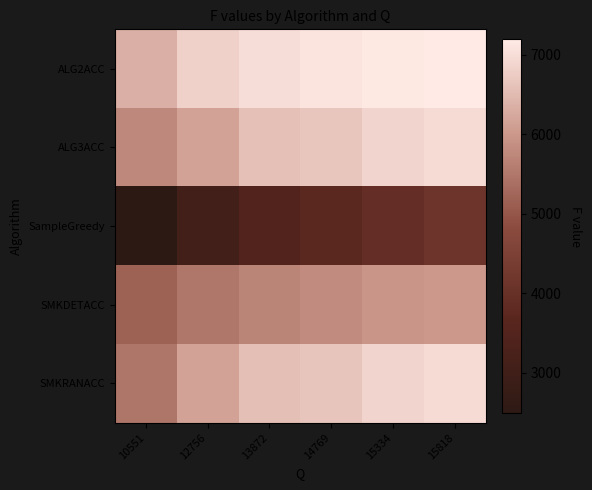

What is the total value across all series at 10551?

25260.6